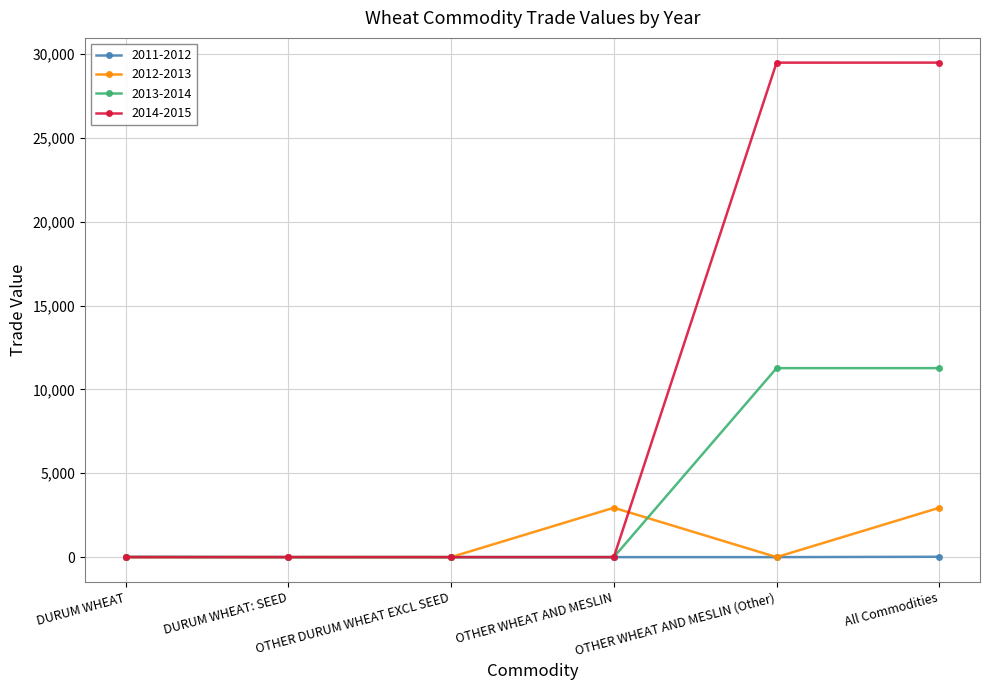

What is the sum of all 2011-2012 values?

43.0